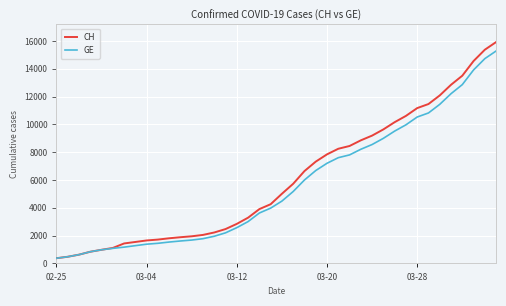

What is the smallest value displayed?

375